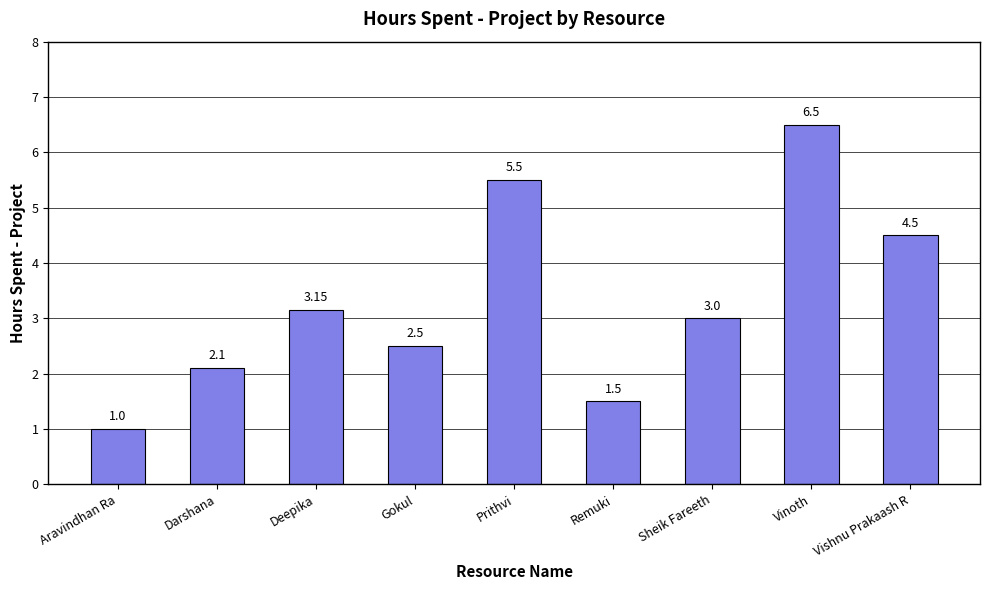

What is the smallest value displayed?

1.0